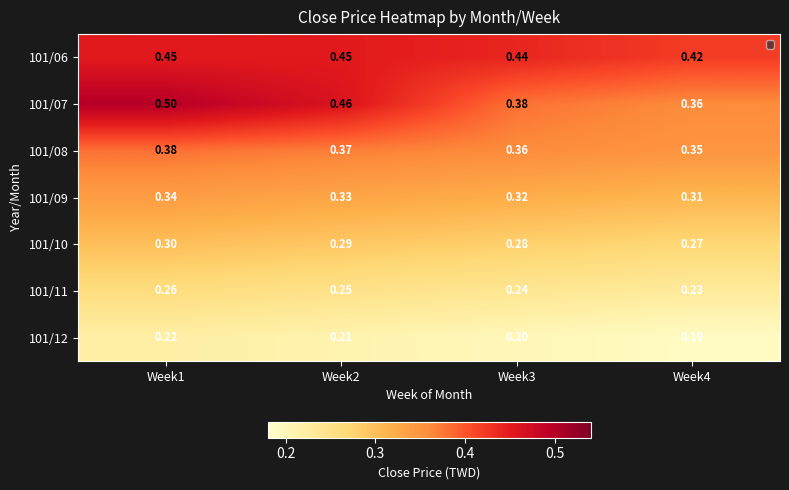

True or false: 101/06 has a value of 0.8 at Week2.

False